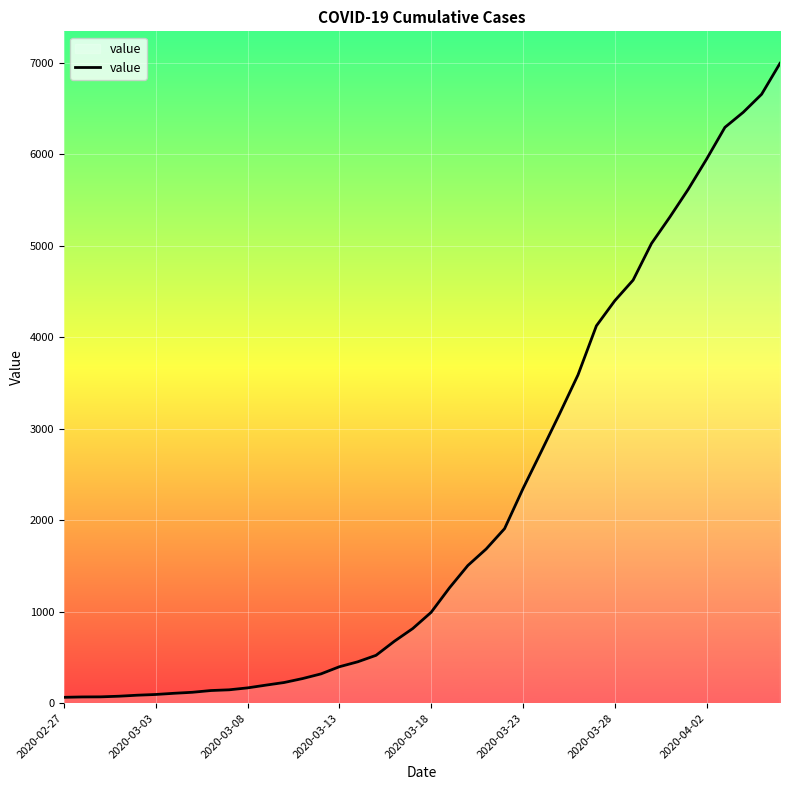

What is the maximum value shown in the chart?

6995